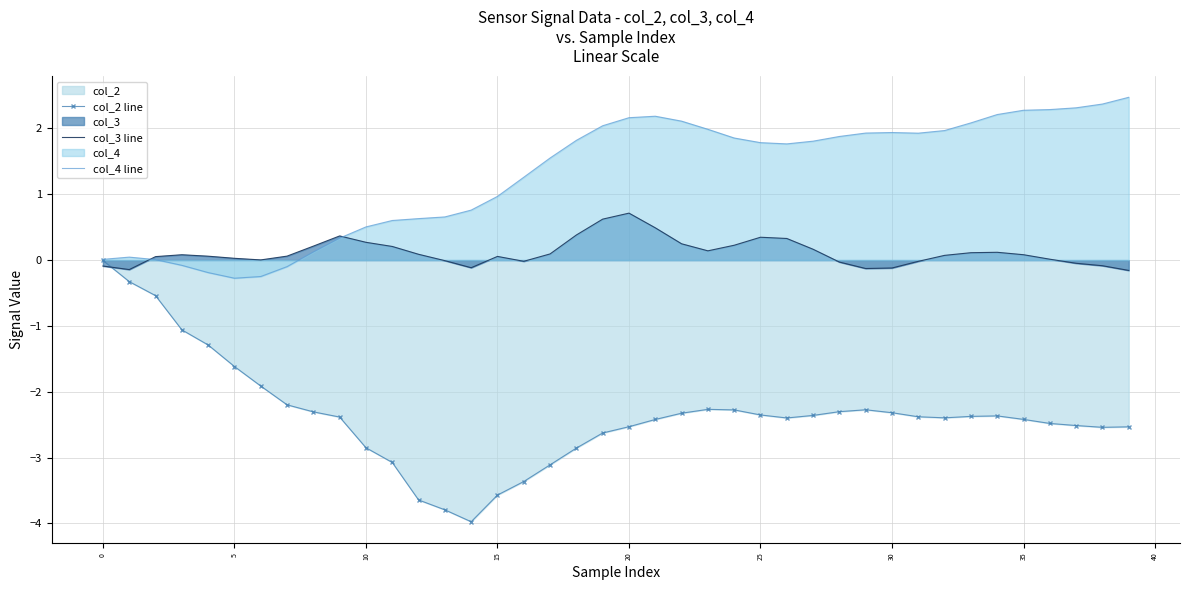

What is the greatest value displayed?

2.5